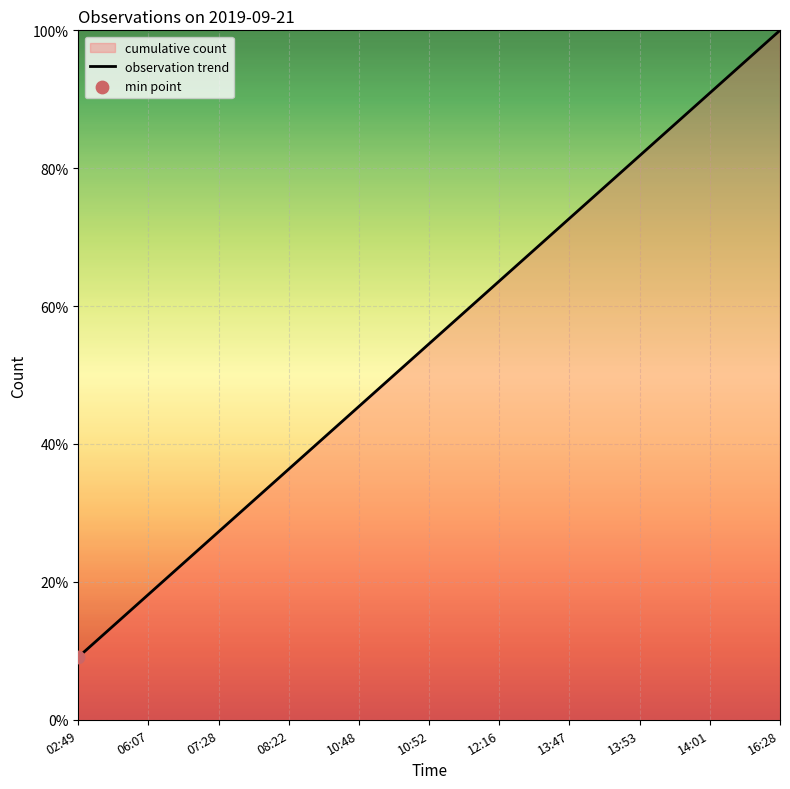

What is the change in value from 07:28 to 08:22?

+9.1